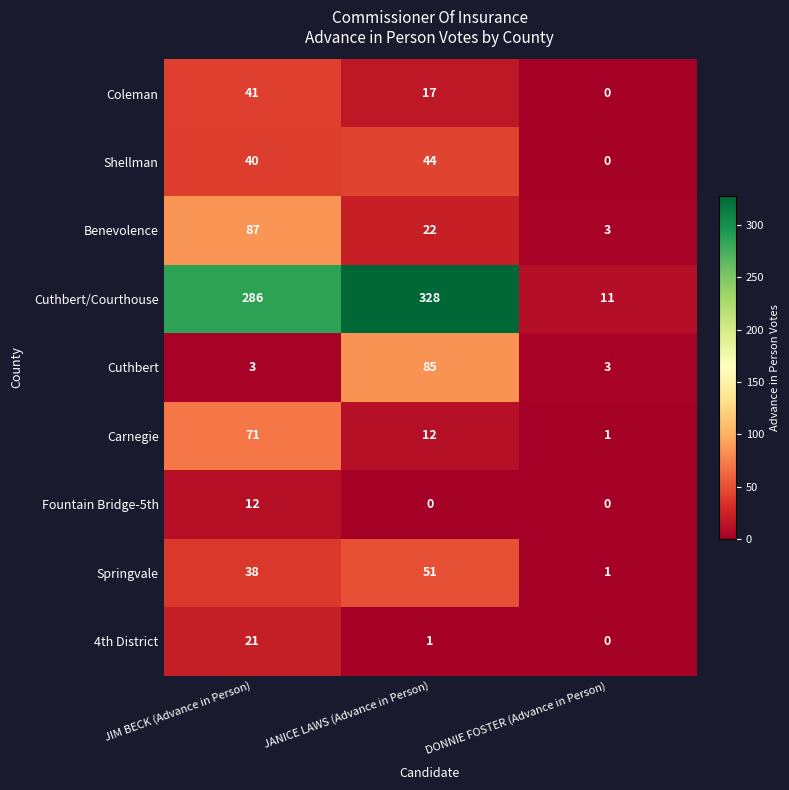

Rank the series at JIM BECK (Advance in Person) from highest to lowest value.

Cuthbert/Courthouse, Benevolence, Carnegie, Coleman, Shellman, Springvale, 4th District, Fountain Bridge-5th, Cuthbert